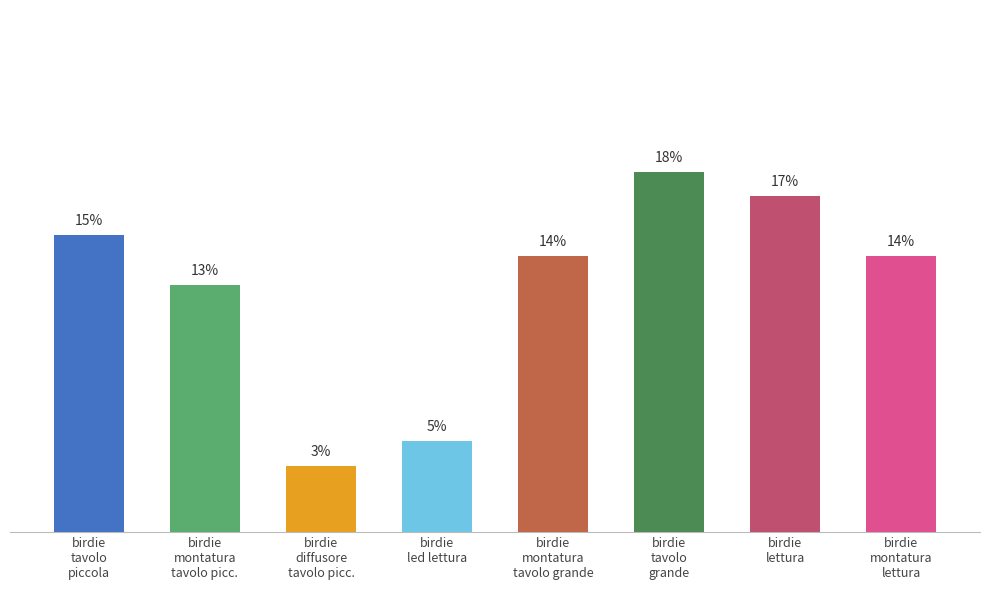

Does the chart contain any negative values?

No